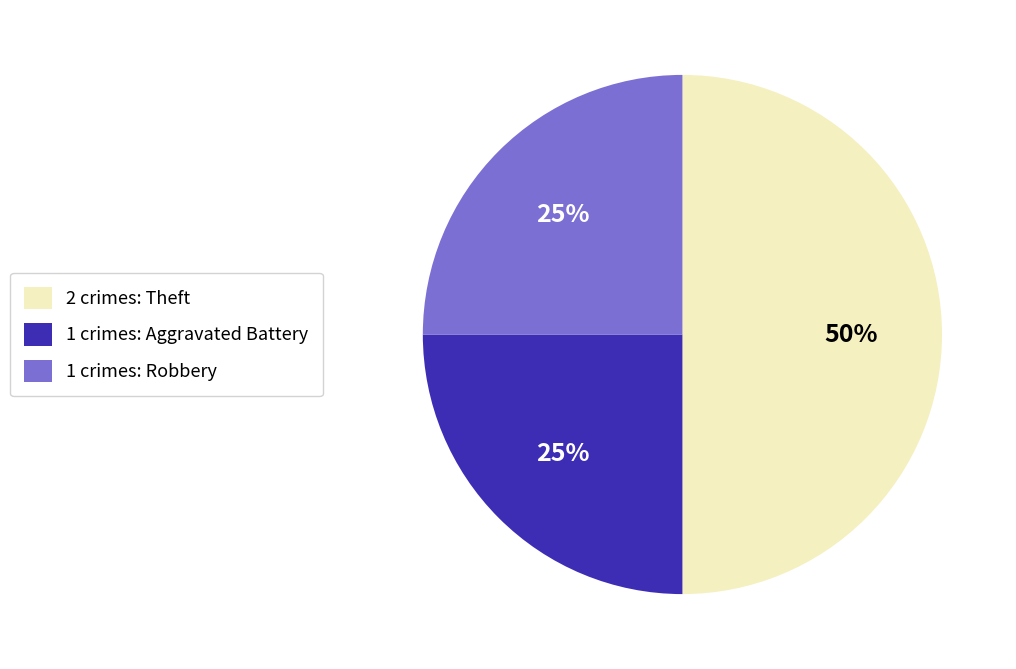

How many segments does this pie chart have?

3